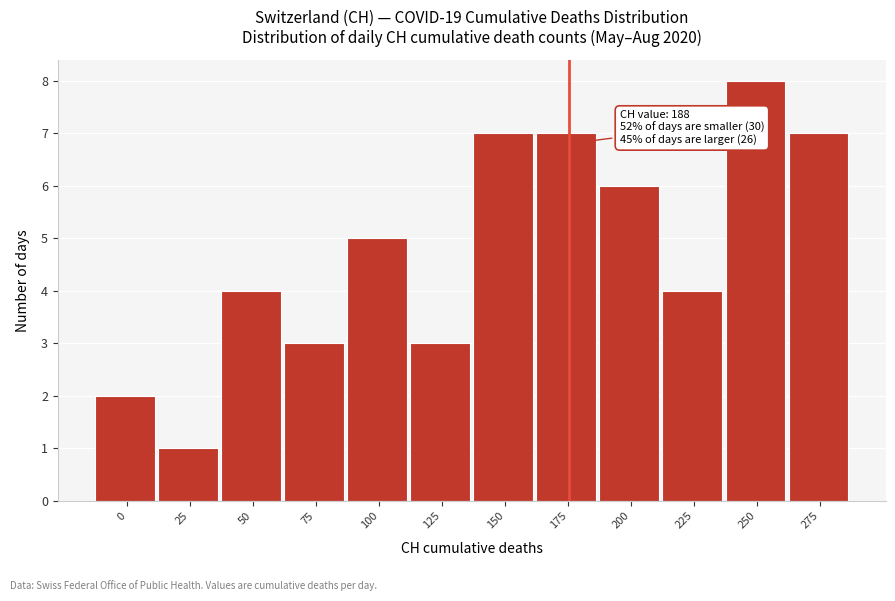

Reading left to right, what are all the values shown in this chart?

2	1	4	3	5	3	7	7	6	4	8	7